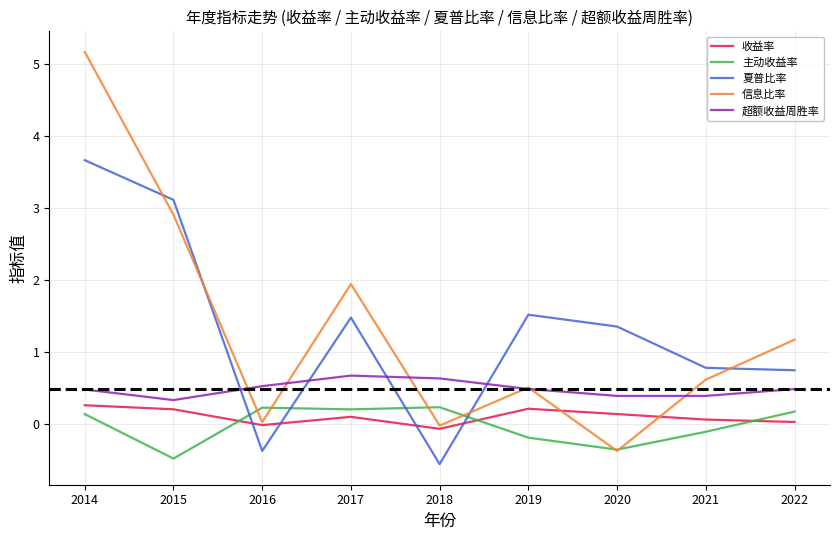

What is the maximum value shown in the chart?

5.2